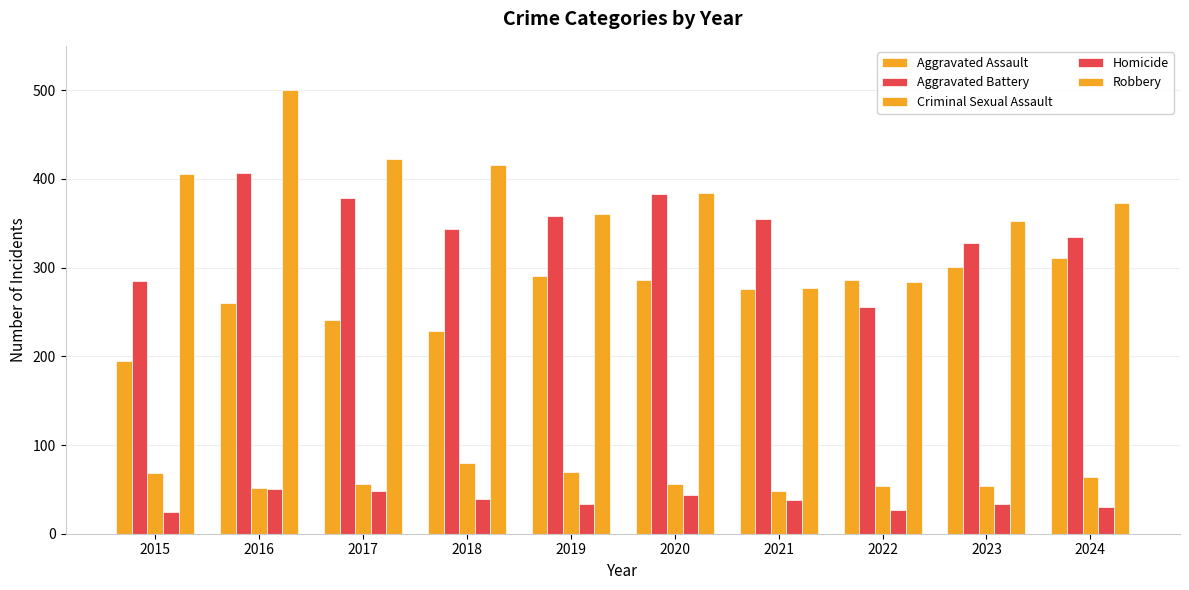

What is the difference between the maximum and minimum values in the Criminal Sexual Assault series?

32